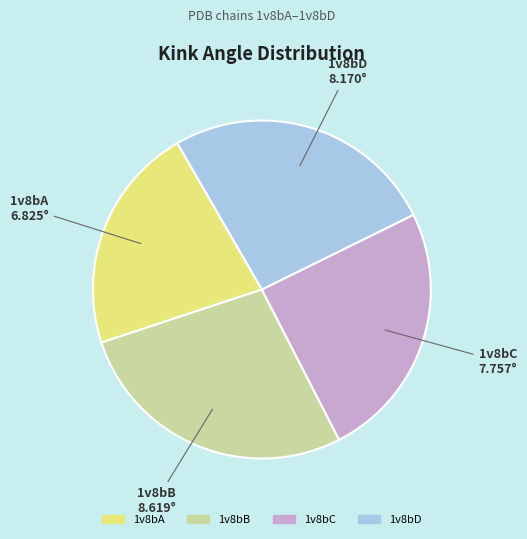

Count the number of slices in the pie.

4